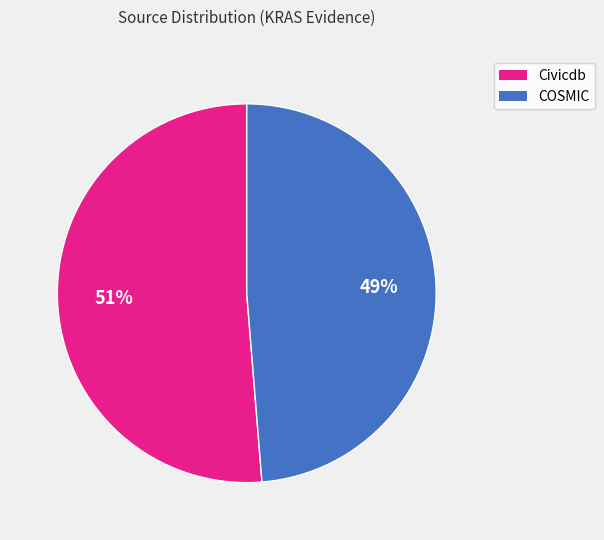

To the nearest percent, what is the average slice percentage?

50%